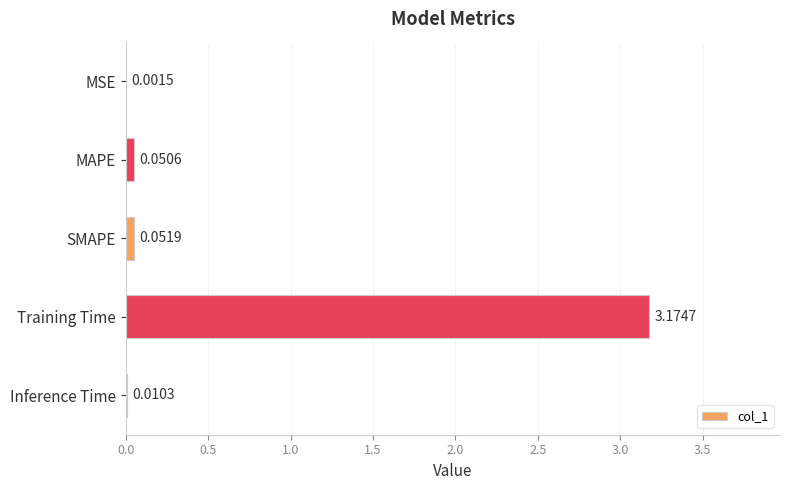

Between Training Time and Inference Time, which is larger?

Training Time